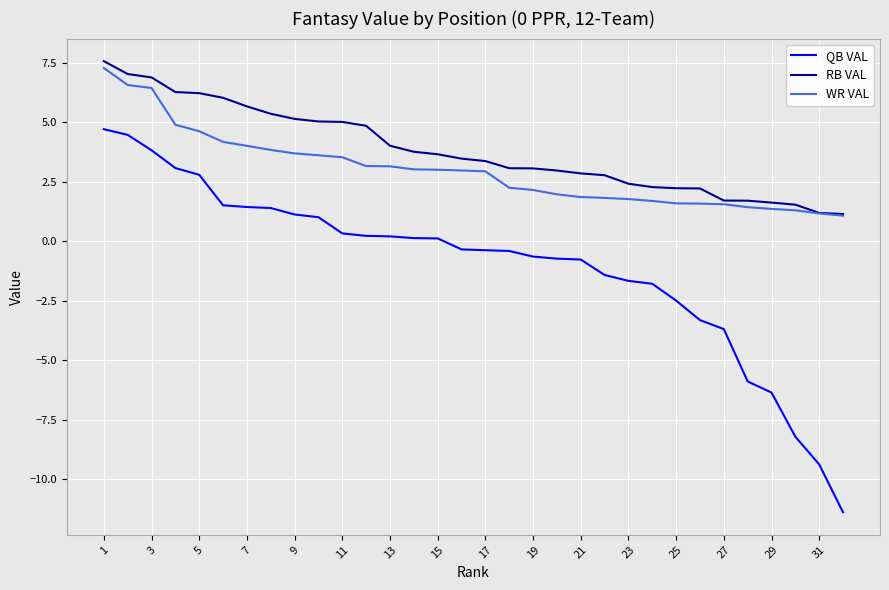

Rank the series by their average value, from lowest to highest.

QB VAL, WR VAL, RB VAL